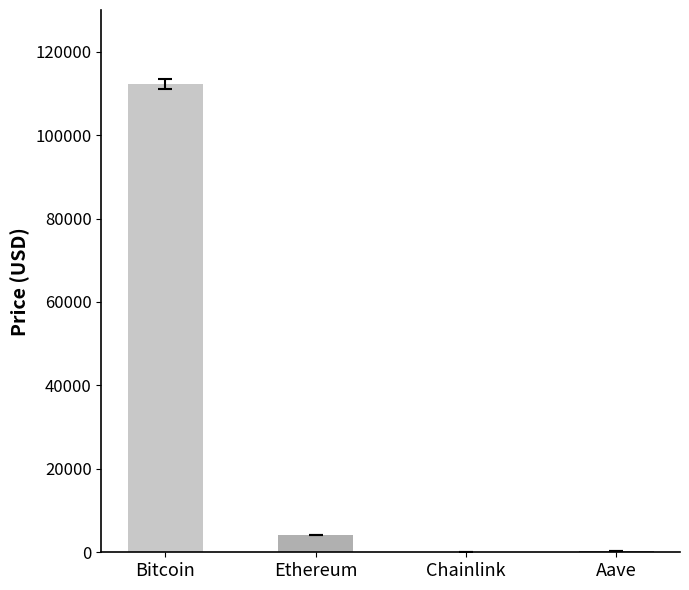

The value at Bitcoin is 112218.0. True or false?

True